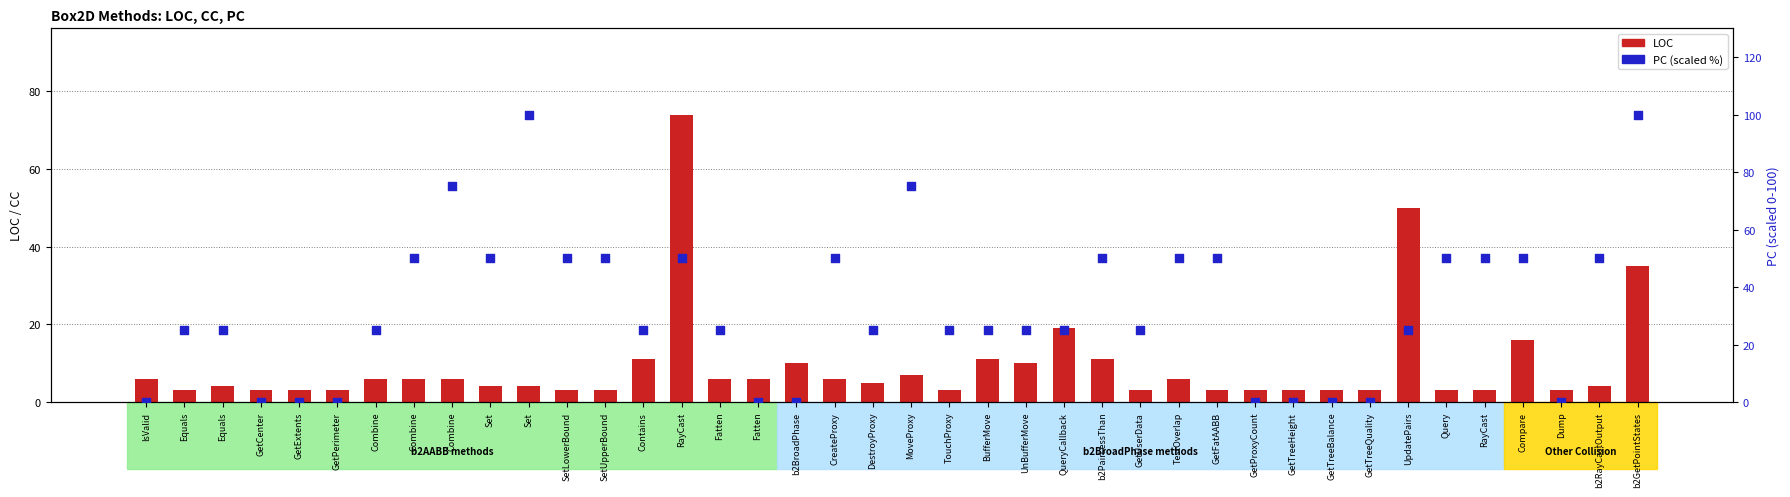

At how many categories does at least one series exceed 21?

29